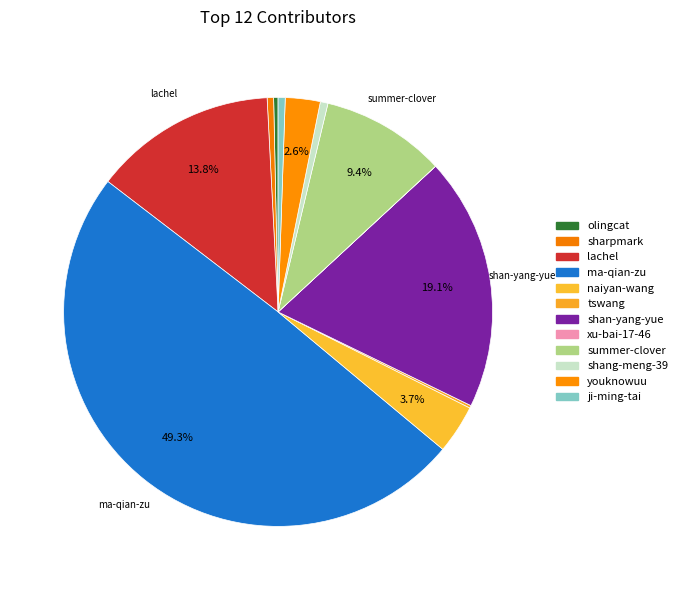

Which category has the biggest portion of the pie?

ma-qian-zu